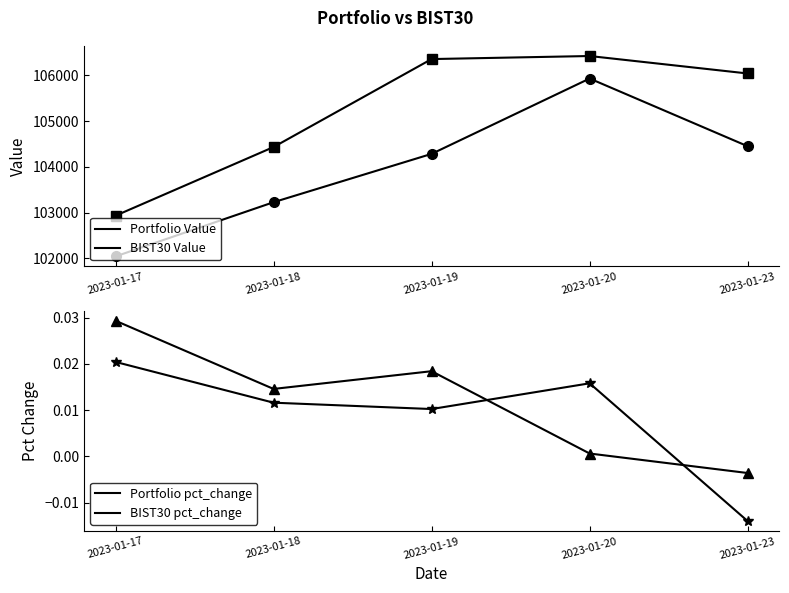

What is the greatest value displayed?

106421.6